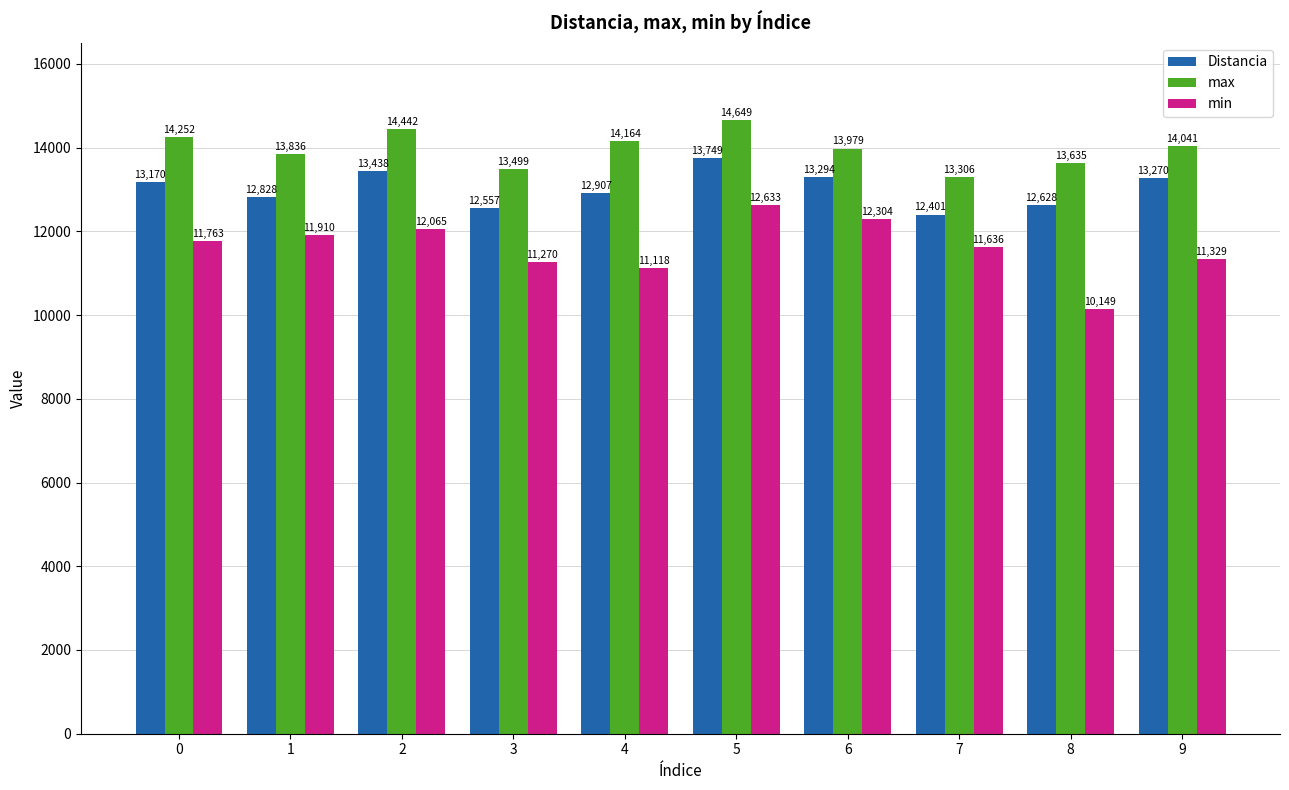

True or false: max has a value of 14252.0 at 0.

True